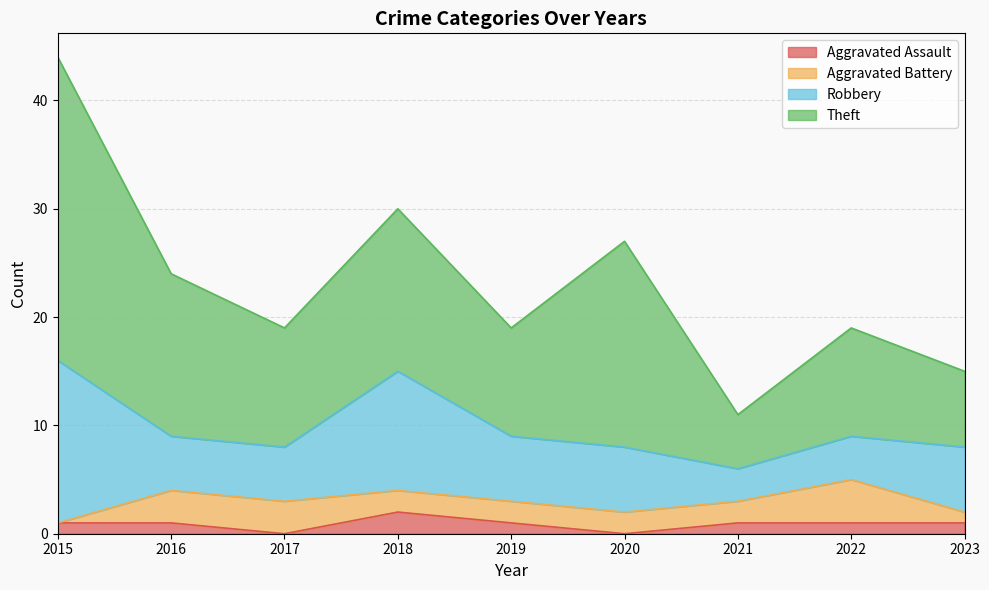

In Aggravated Battery, how many points are higher than both neighbors (excluding endpoints)?

1